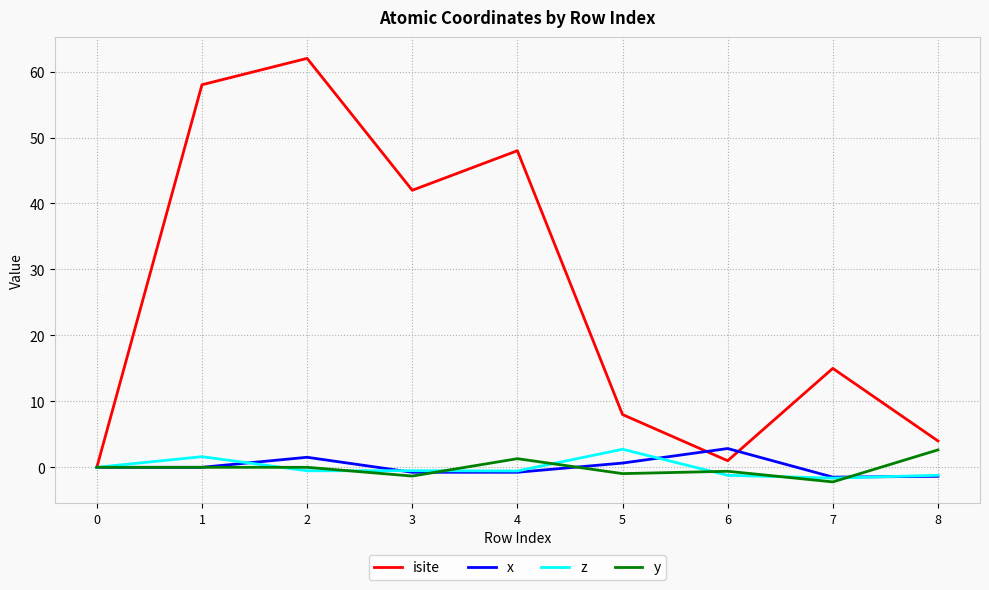

True or false: z has more than 1 interior local peaks.

True